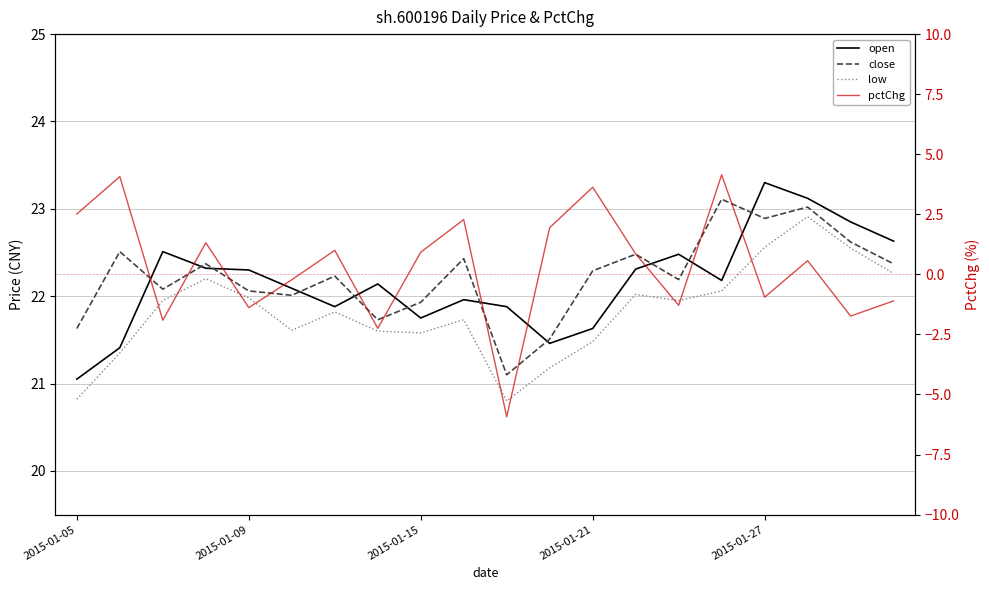

How many interior local peaks does the close series have?

7